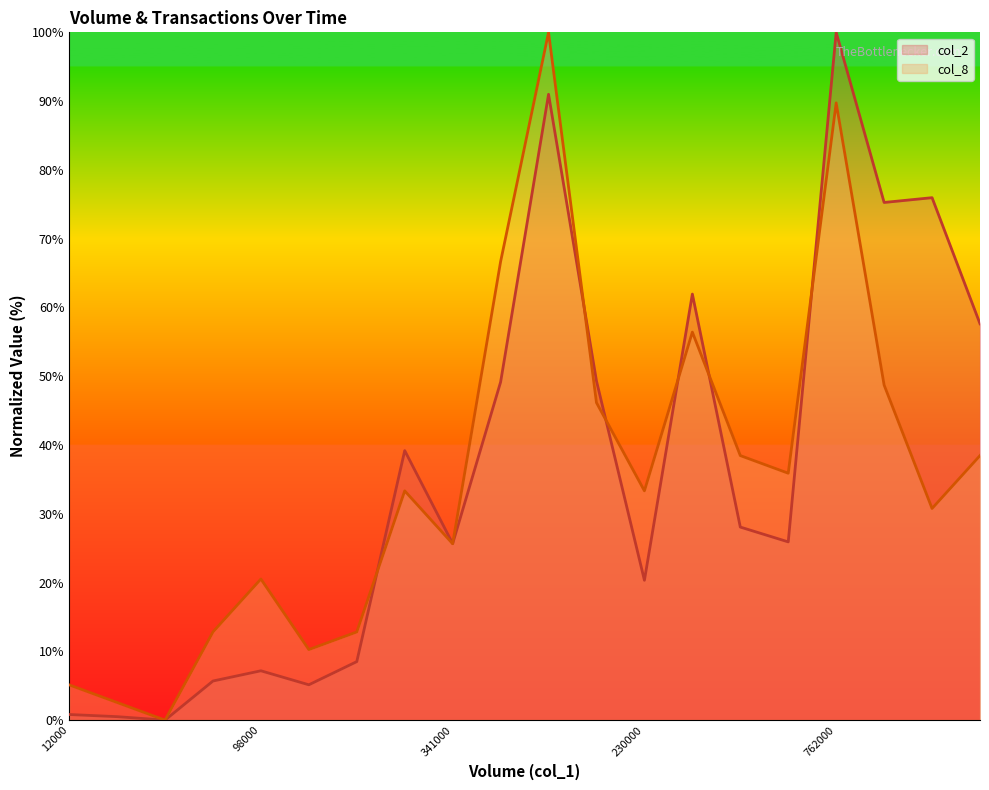

Is it true that col_2 equals 39.2 at 7?

True